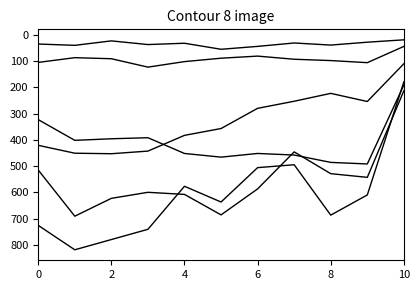

Is it true that Aggravated Assault equals 197 at 0?

False